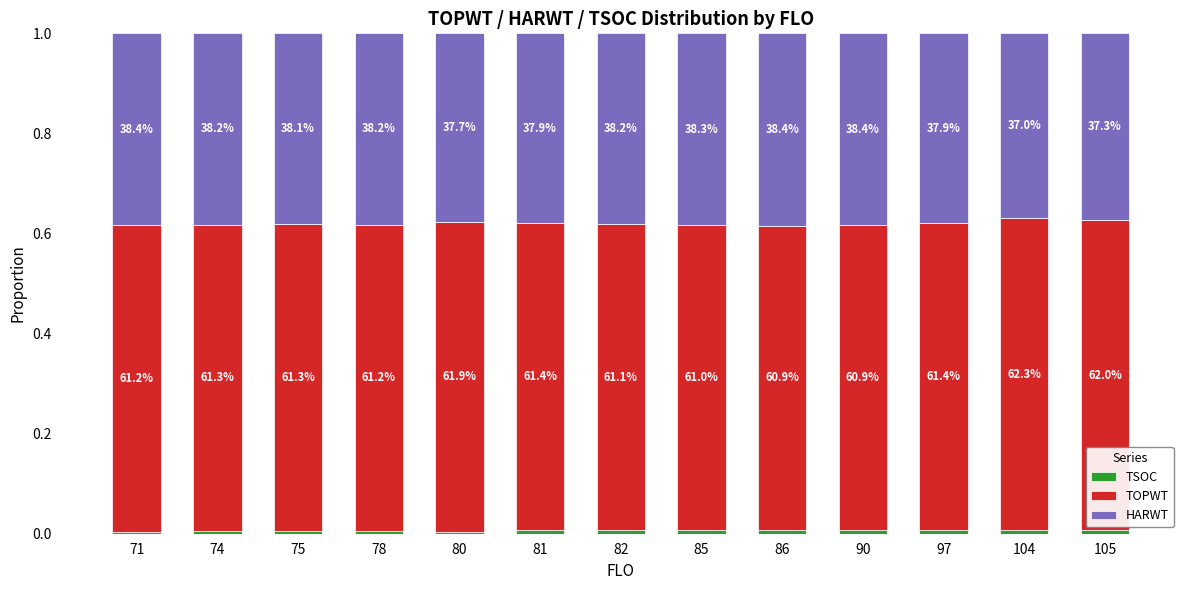

Count the TOPWT values in the range 0 to 1.

13